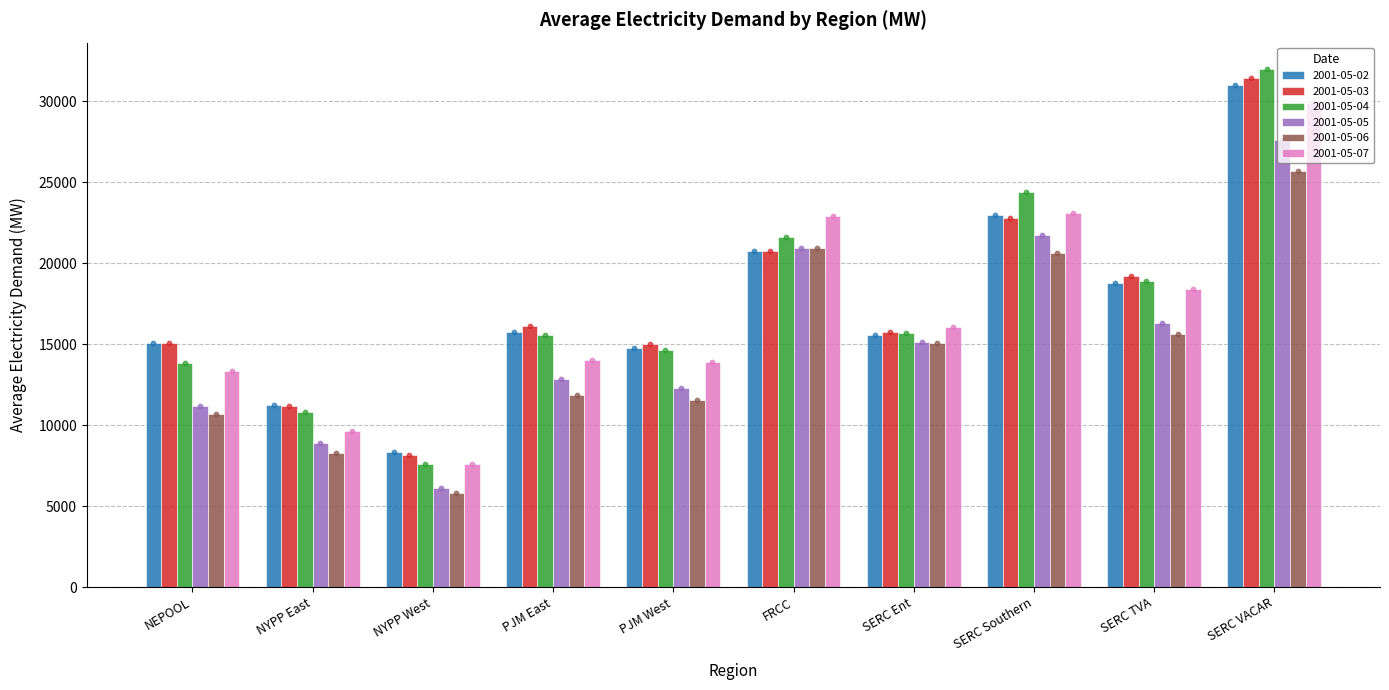

At how many categories does at least one series exceed 23938?

2